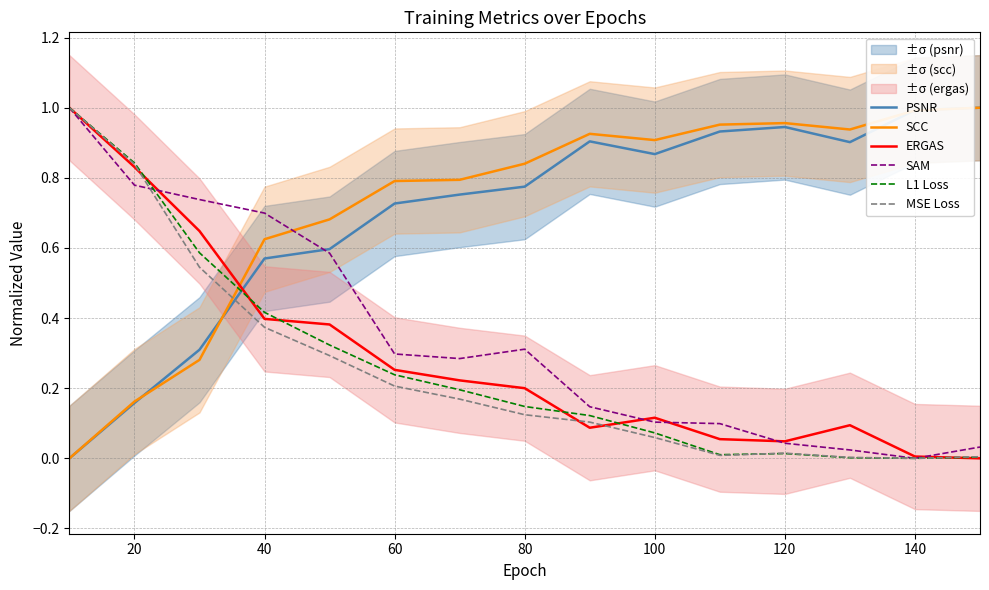

Is it true that SAM equals 0.6 at 140?

False